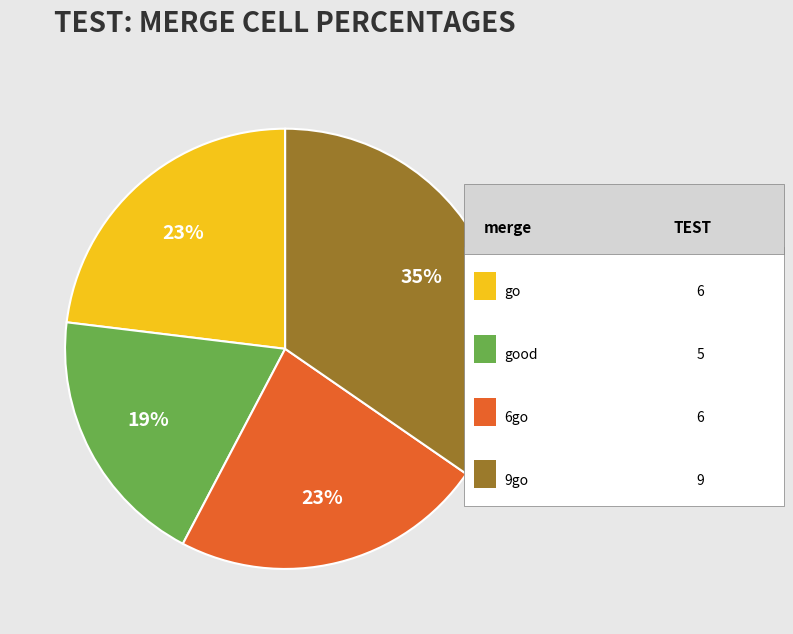

How many segments does this pie chart have?

4